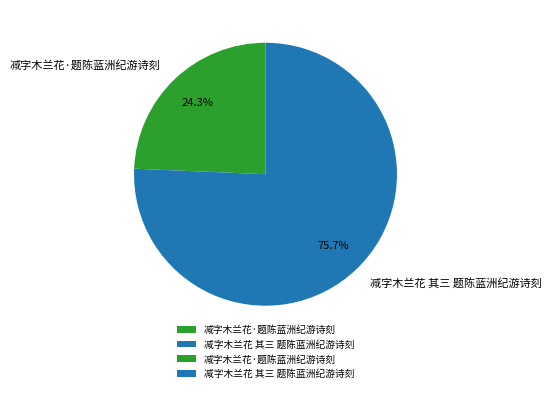

What percentage is the 减字木兰花·题陈蓝洲纪游诗刻 slice, to the nearest percent?

24%